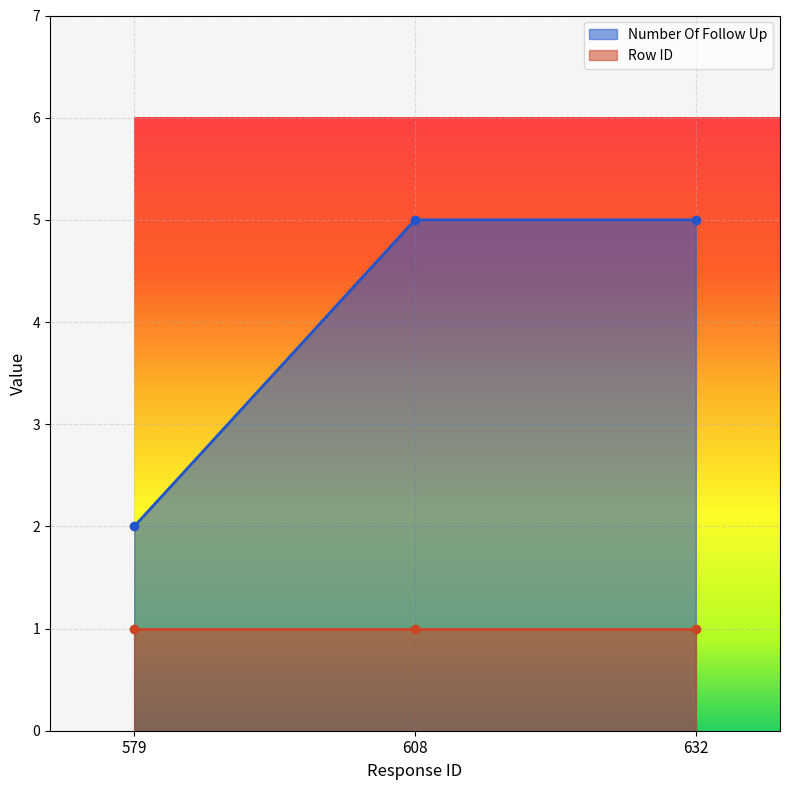

What is the sum of all values?

12